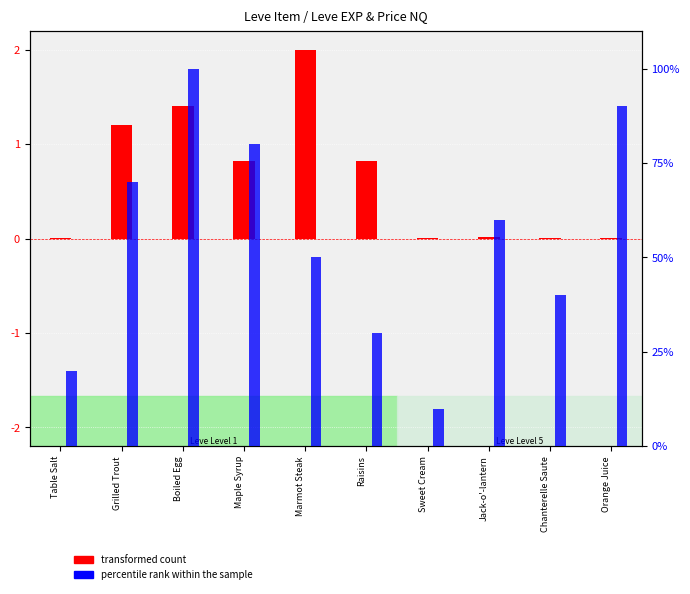

List the series in order of their peak value, lowest first.

transformed count, percentile rank within the sample